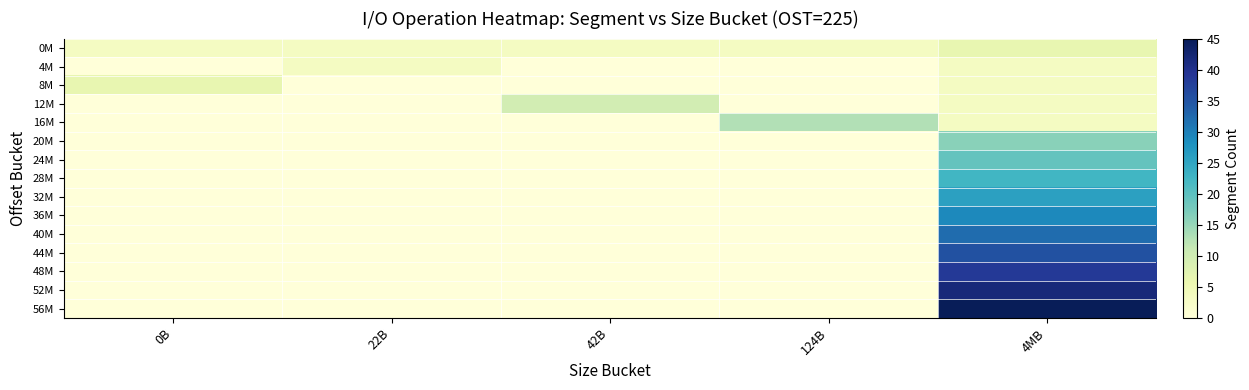

How many categories are shown in the chart?

5